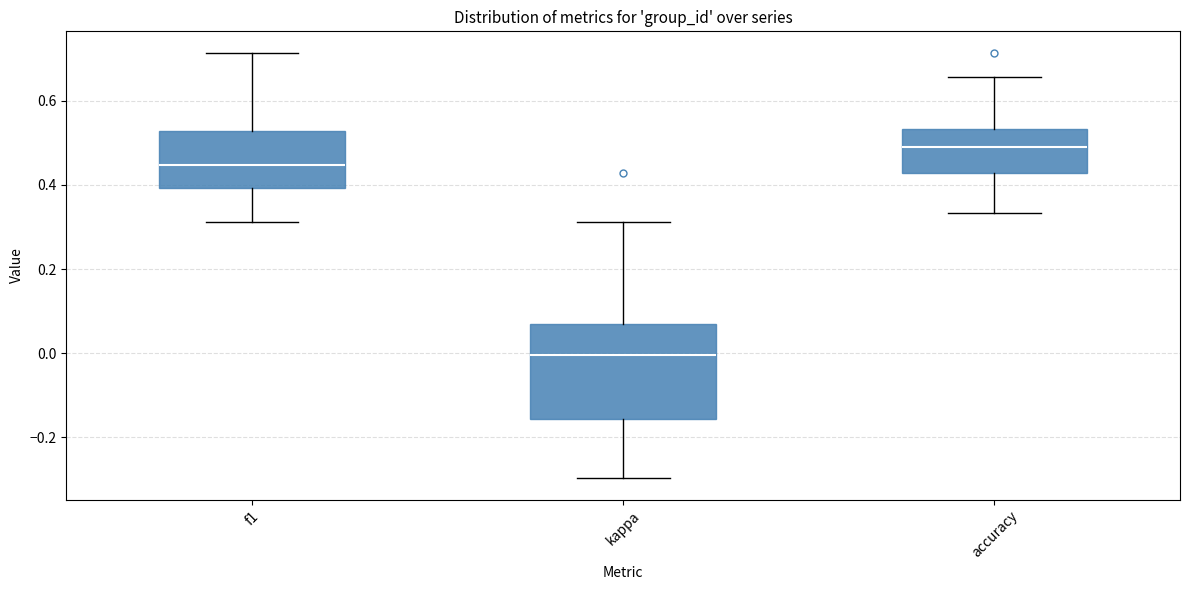

Reading left to right, read every box against the y-axis: the position of its median line, the range the box covers, and the ends of its whiskers. The values are not printed on the chart, so give them approximately, as read against the axis.

f1: median 0.44, box 0.40 to 0.52, whiskers 0.32 to 0.72
kappa: median 0.00, box -0.16 to 0.06, whiskers -0.30 to 0.32
accuracy: median 0.50, box 0.42 to 0.54, whiskers 0.34 to 0.66